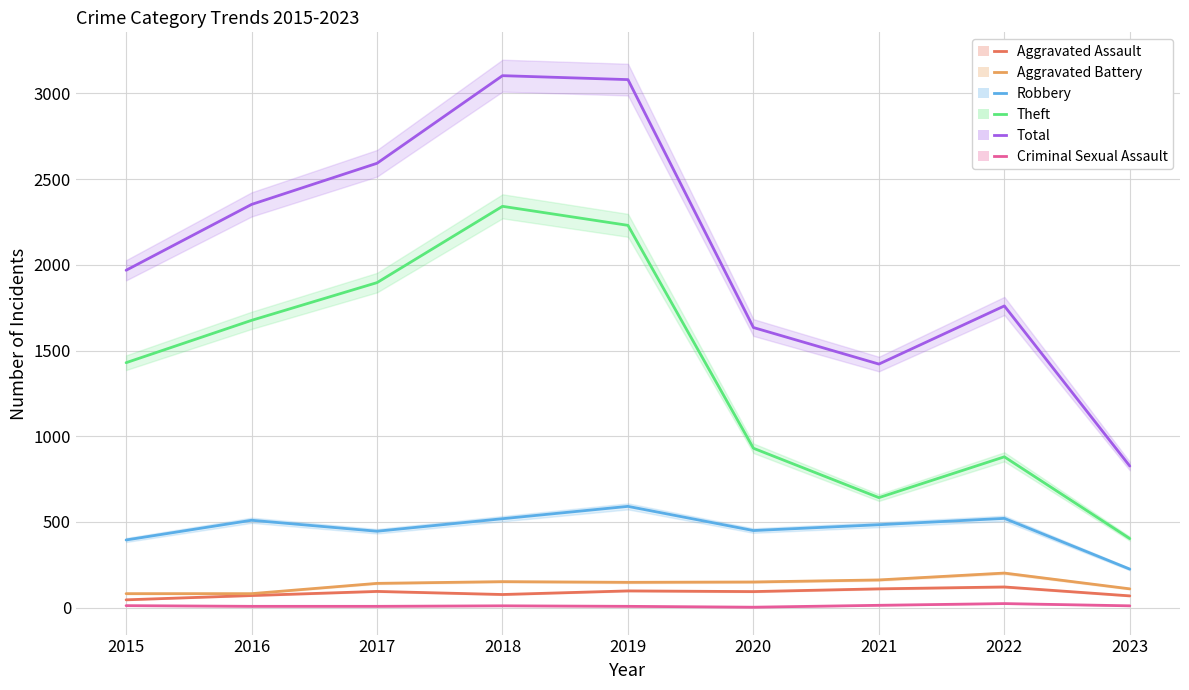

What is the difference between the maximum and minimum values in the Aggravated Battery series?

120